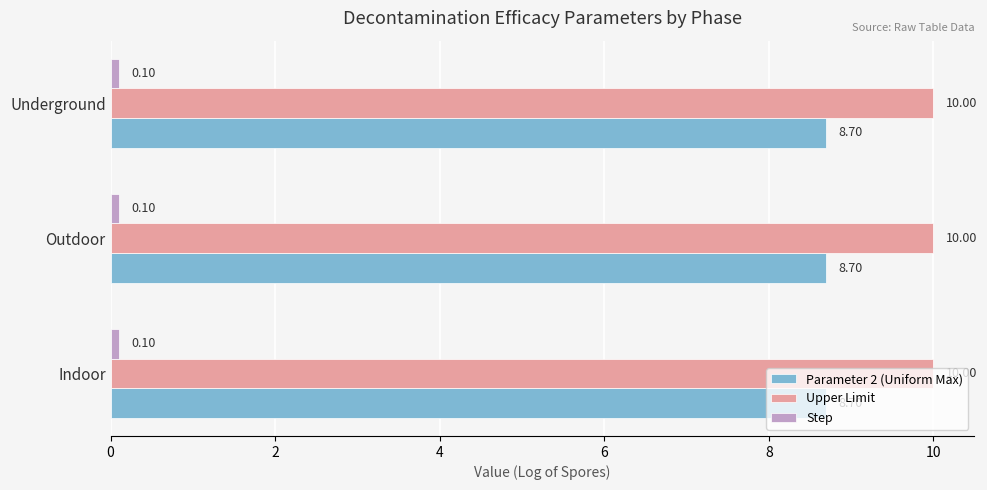

What is the difference between the highest and lowest values at Indoor?

9.9